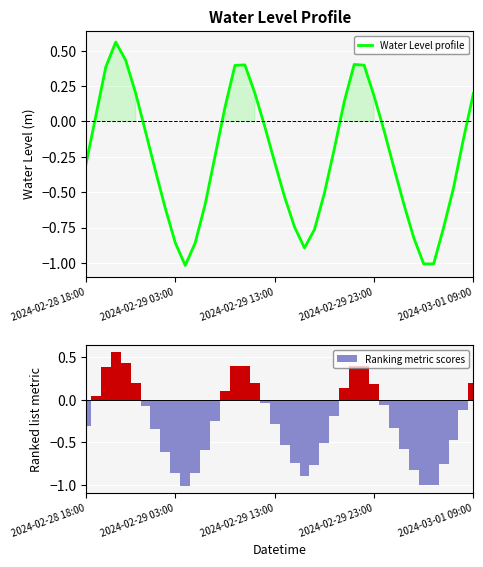

How many groups of bars are there?

40